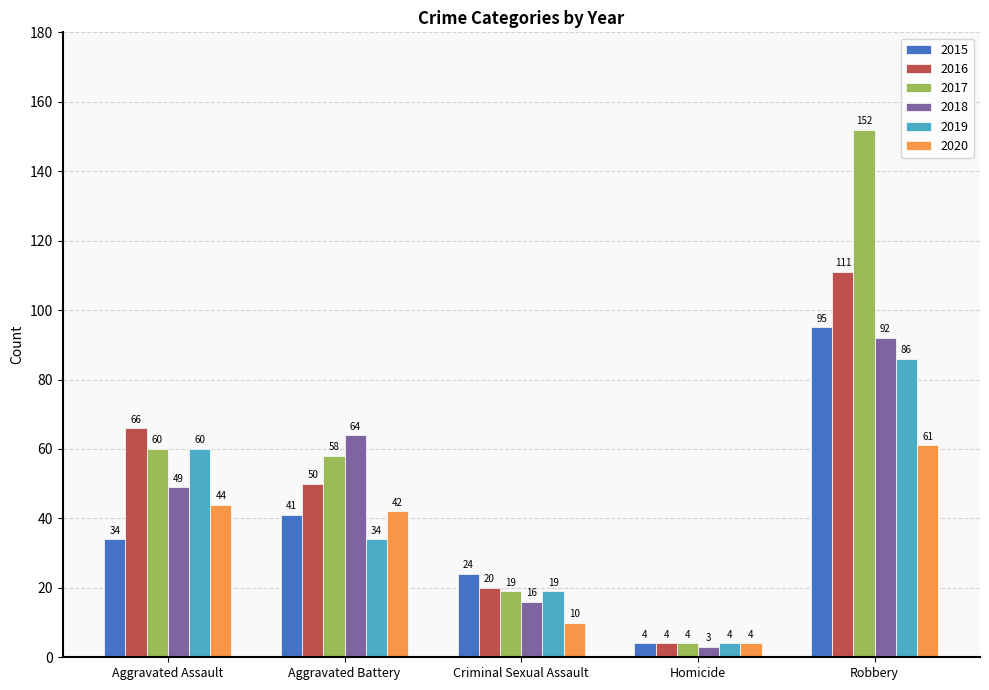

What is the value of the 2018 bar at the 2nd from the left?

64